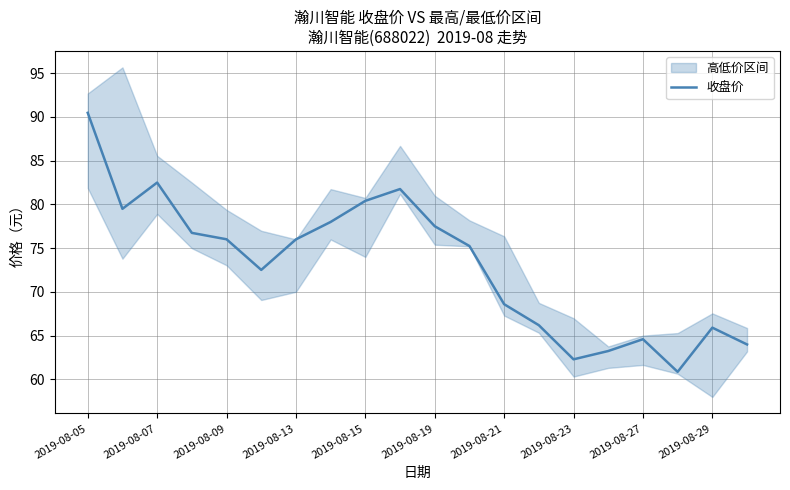

At which label does 收盘价 reach its peak?

2019-08-05